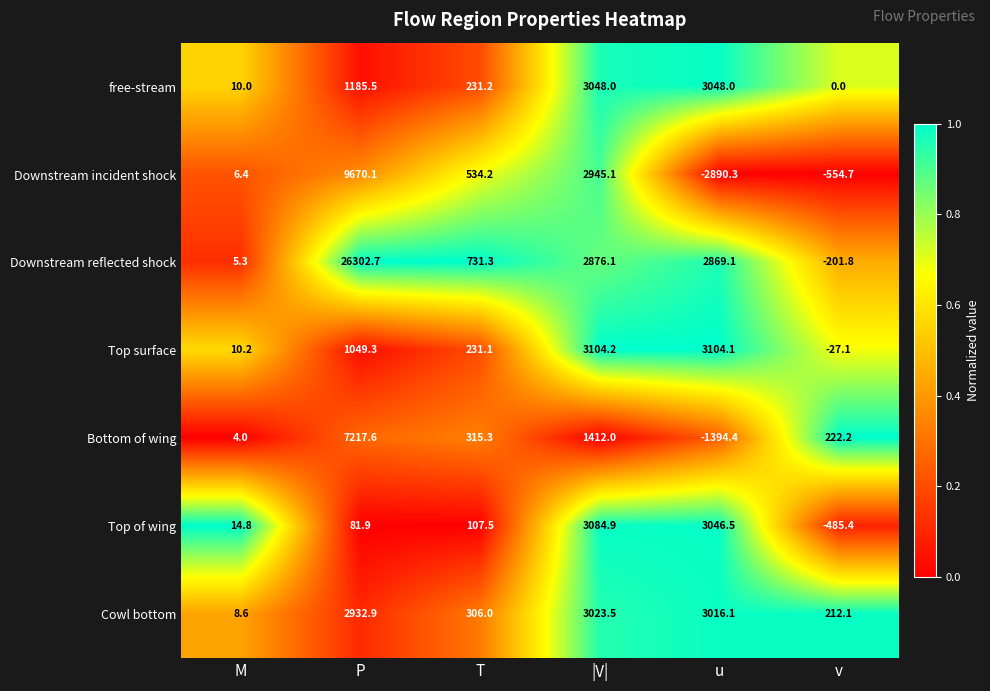

At which label is Top of wing closest to 1299?

T